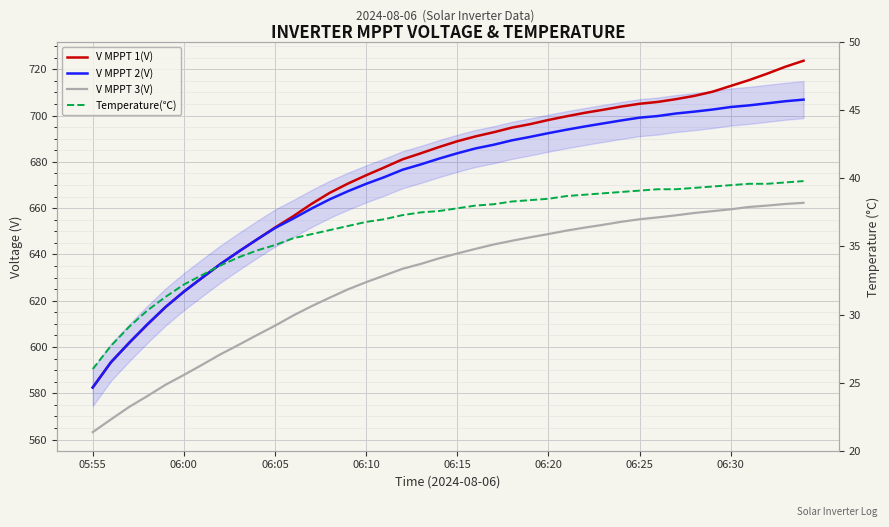

At how many categories does at least one series exceed 184?

40